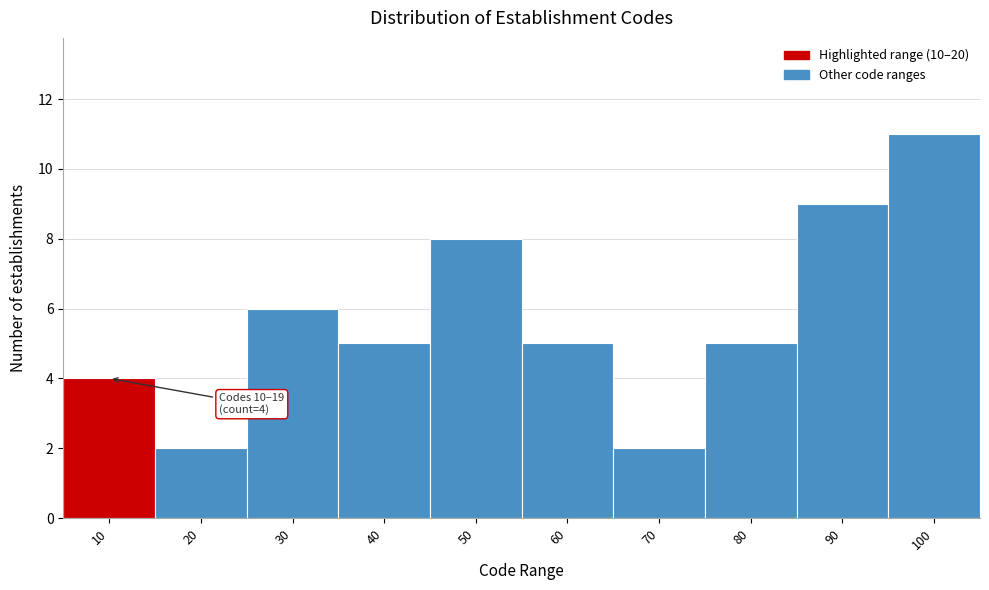

Reading left to right, transcribe all the data shown in this chart.

10=4	20=2	30=6	40=5	50=8	60=5	70=2	80=5	90=9	100=11